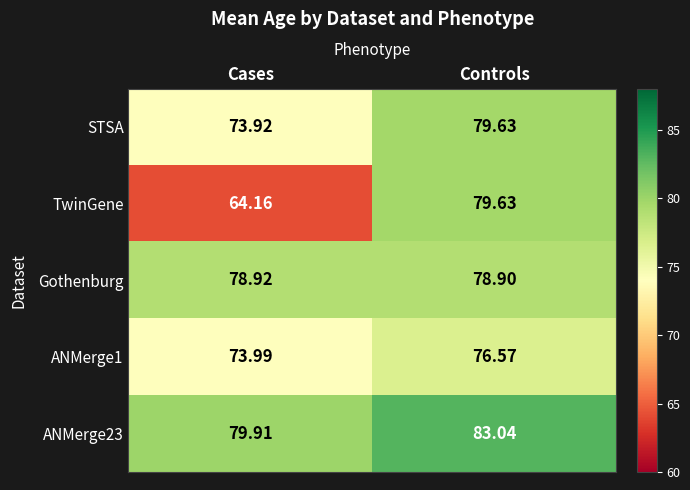

List the series in order of their overall mean, highest first.

ANMerge23, Gothenburg, STSA, ANMerge1, TwinGene